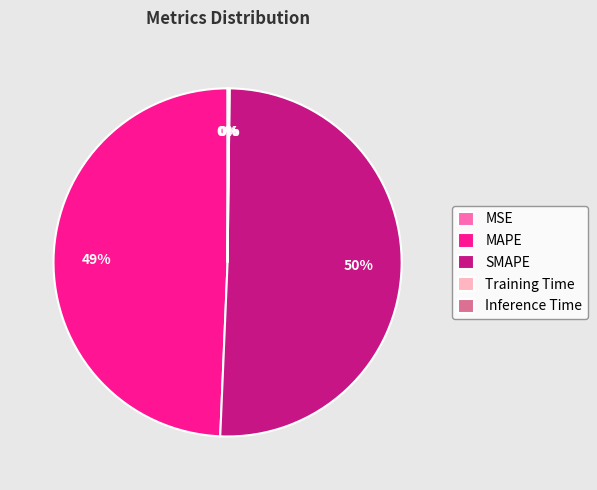

What percentage is the MAPE slice, to the nearest percent?

49%